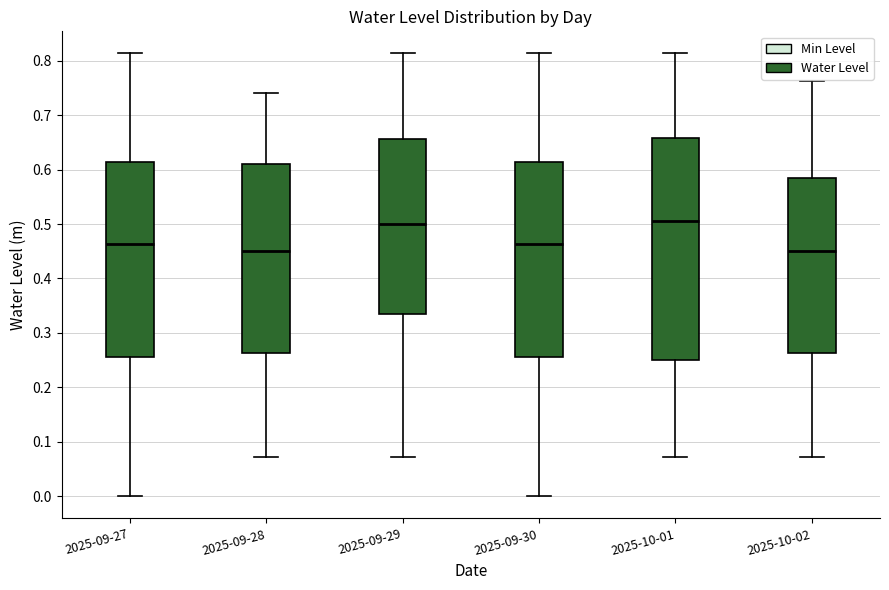

Where does the median line of the box for 2025-09-27 sit on the y-axis? The values are not printed on the chart, so give them approximately, as read against the axis.

0.46